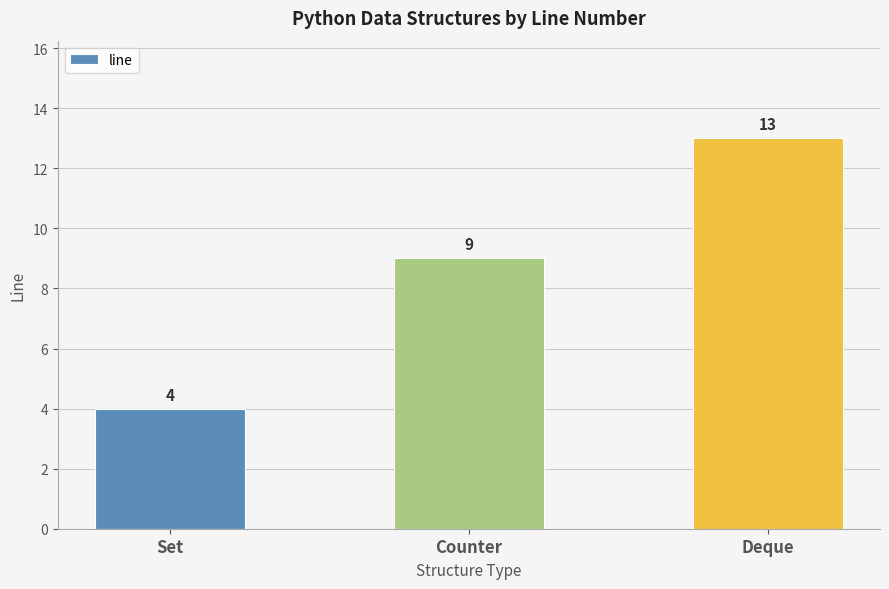

What is the average value?

9